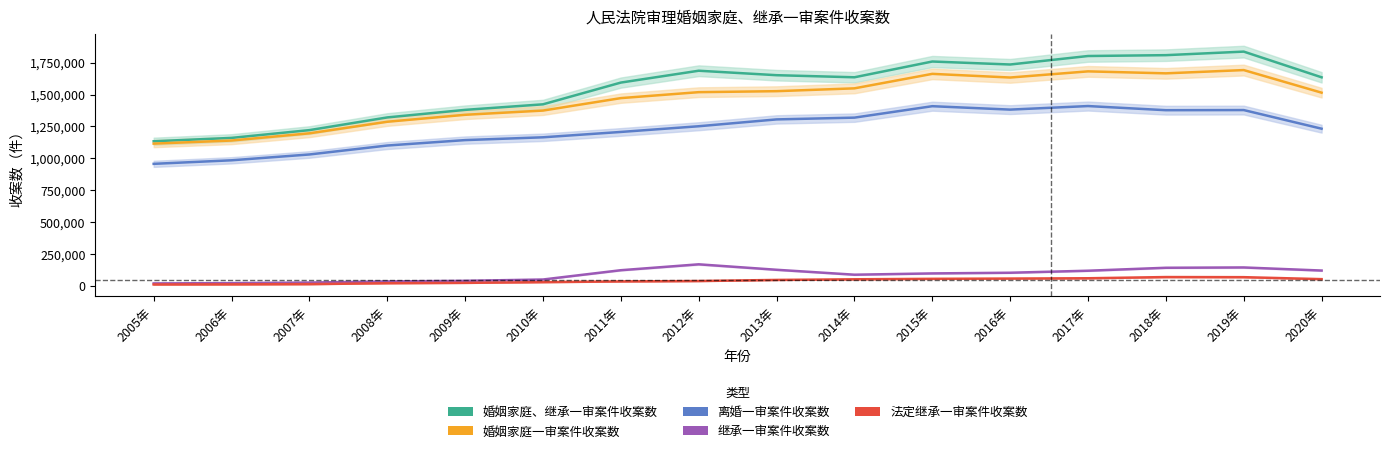

What is the highest value of the 婚姻家庭、继承一审案件收案数 series?

1836638